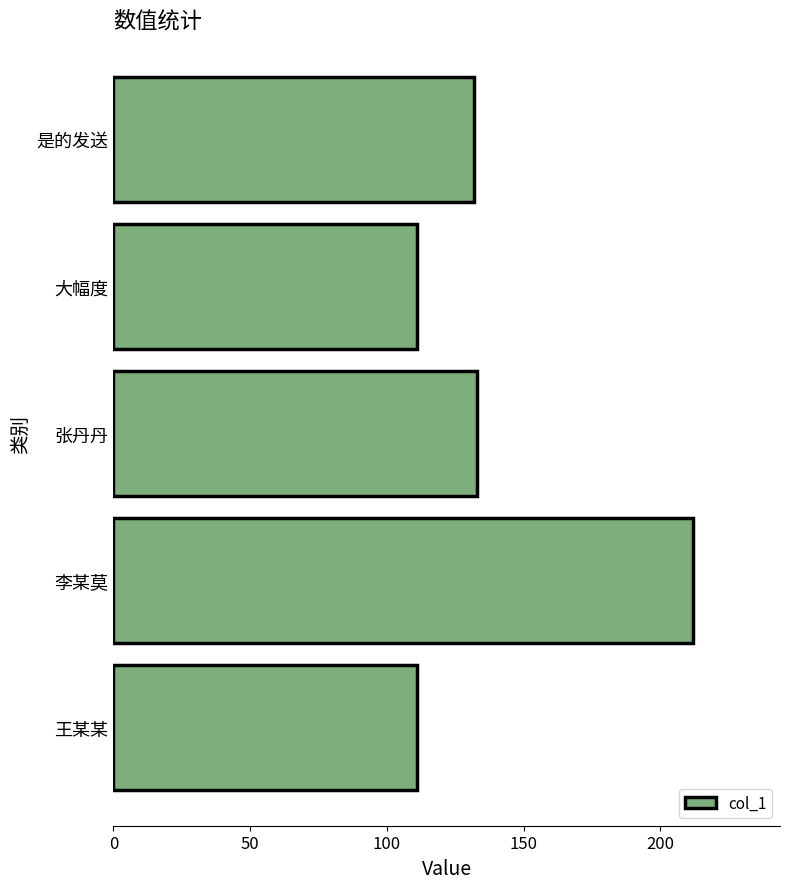

What is the sum of all values?

699